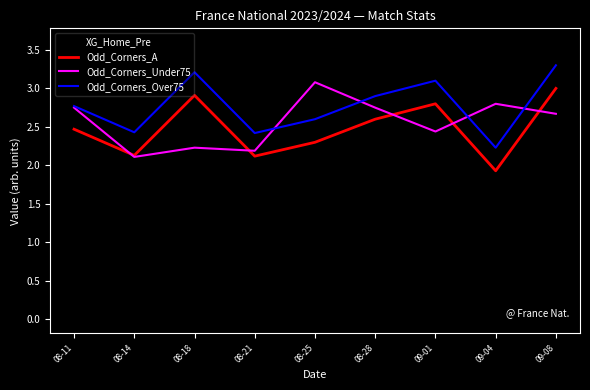

At how many categories does at least one series exceed 2?

9